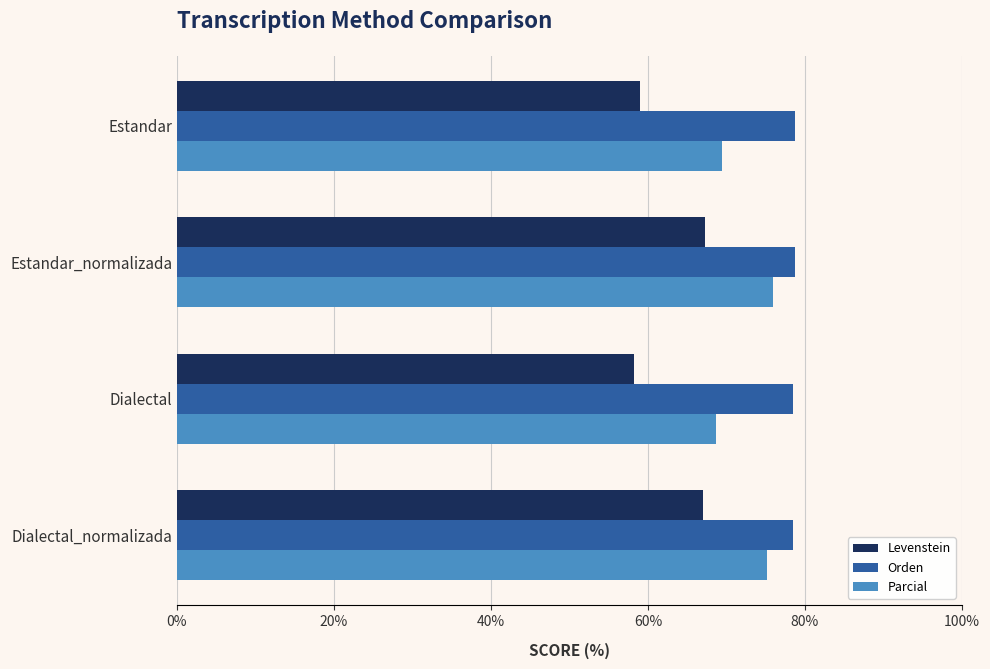

Is it true that Parcial equals 75.1 at Dialectal_normalizada?

True